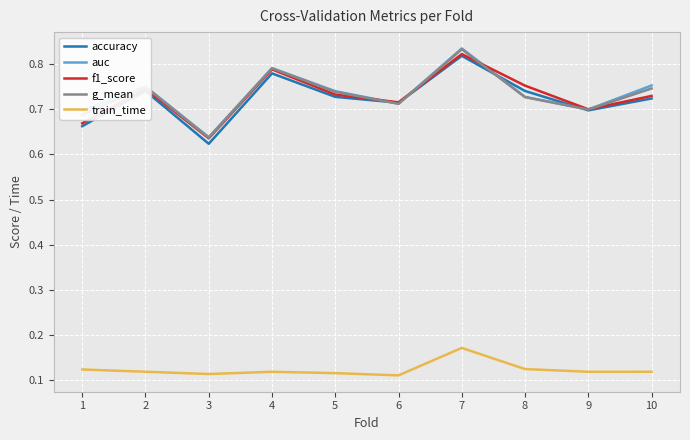

What are all the series names shown in the legend?

accuracy, auc, f1_score, g_mean, train_time